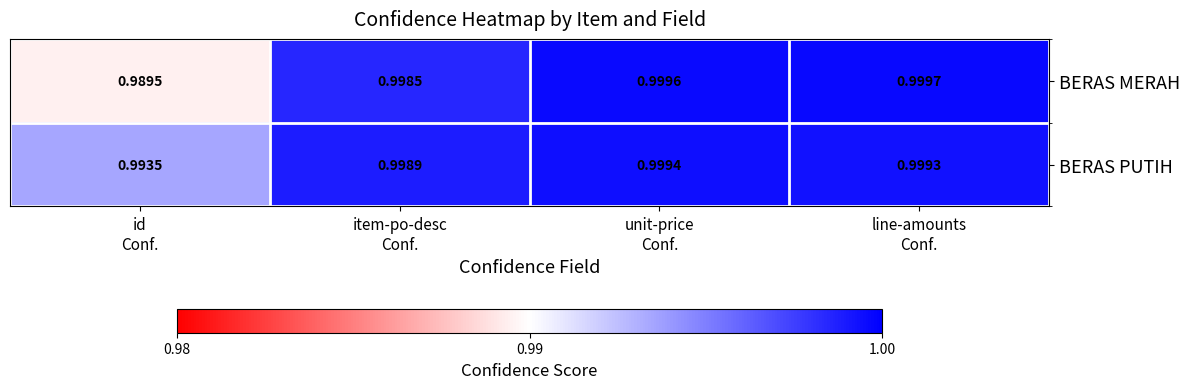

Rank the series by their maximum value, from highest to lowest.

BERAS MERAH, BERAS PUTIH